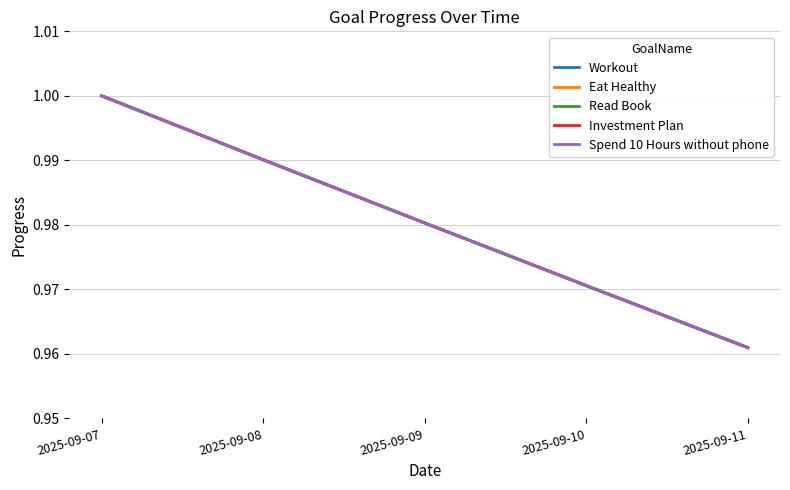

True or false: Eat Healthy has more than 0 interior local peaks.

False